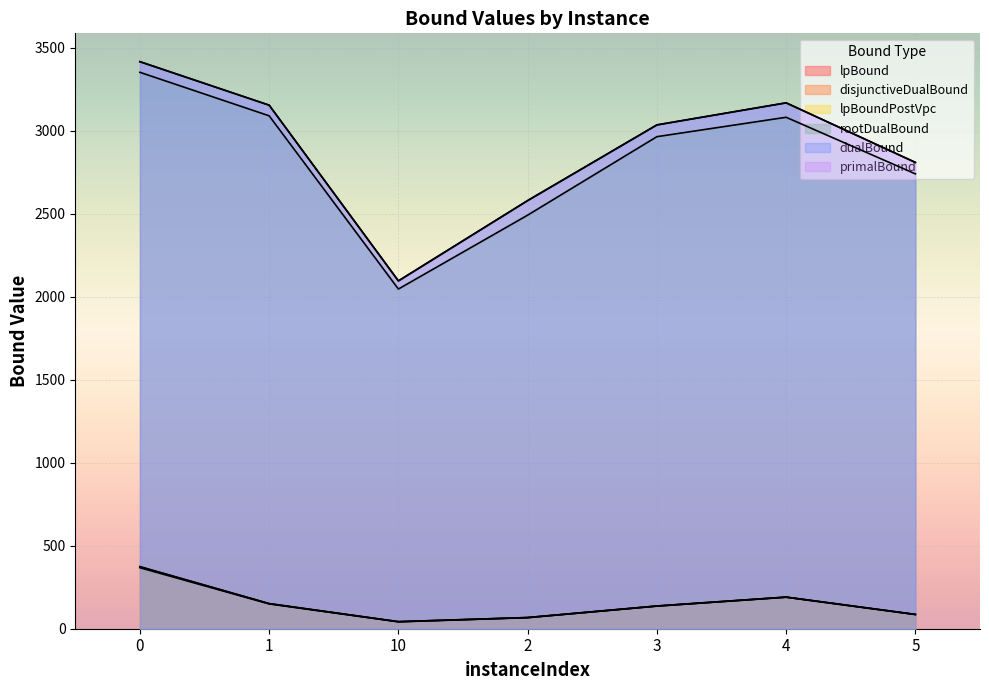

Read the primalBound value at 5.

2810.0